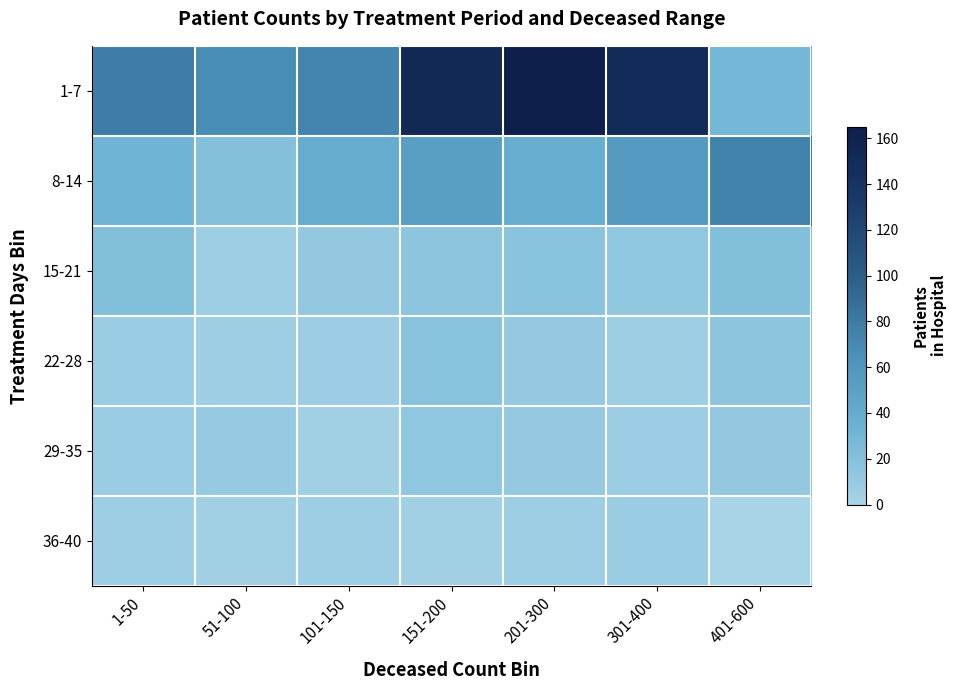

Reading left to right, transcribe all the data shown in this chart.

1-7: 1-50=78	51-100=68	101-150=73	151-200=152	201-300=165	301-400=149	401-600=29
8-14: 1-50=32	51-100=20	101-150=39	151-200=51	201-300=38	301-400=55	401-600=75
15-21: 1-50=21	51-100=6	101-150=12	151-200=15	201-300=17	301-400=13	401-600=21
22-28: 1-50=8	51-100=6	101-150=7	151-200=18	201-300=11	301-400=6	401-600=15
29-35: 1-50=8	51-100=10	101-150=4	151-200=13	201-300=11	301-400=7	401-600=12
36-40: 1-50=6	51-100=4	101-150=6	151-200=4	201-300=6	301-400=8	401-600=0